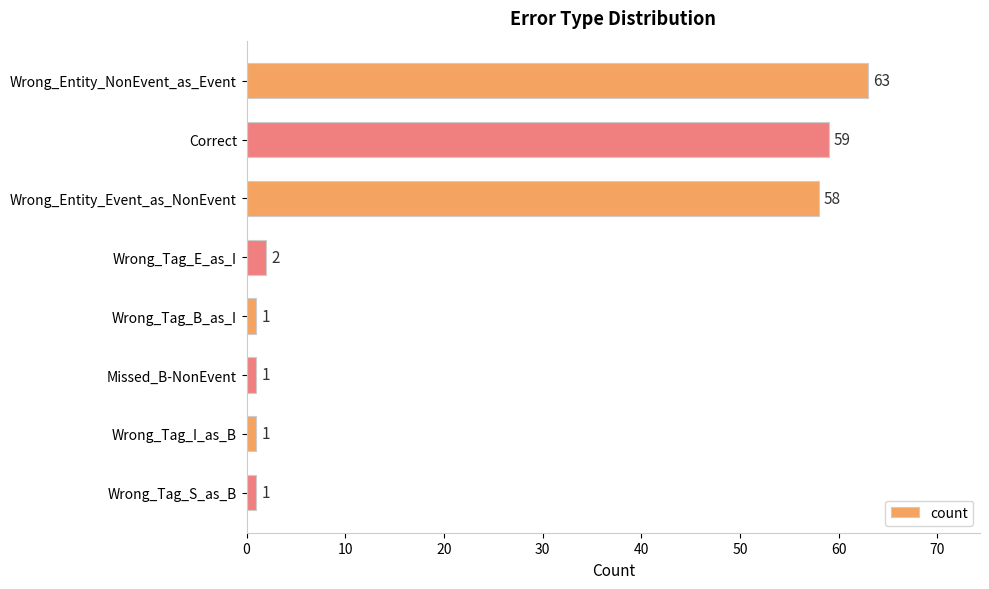

Does the chart contain stacked bars?

No